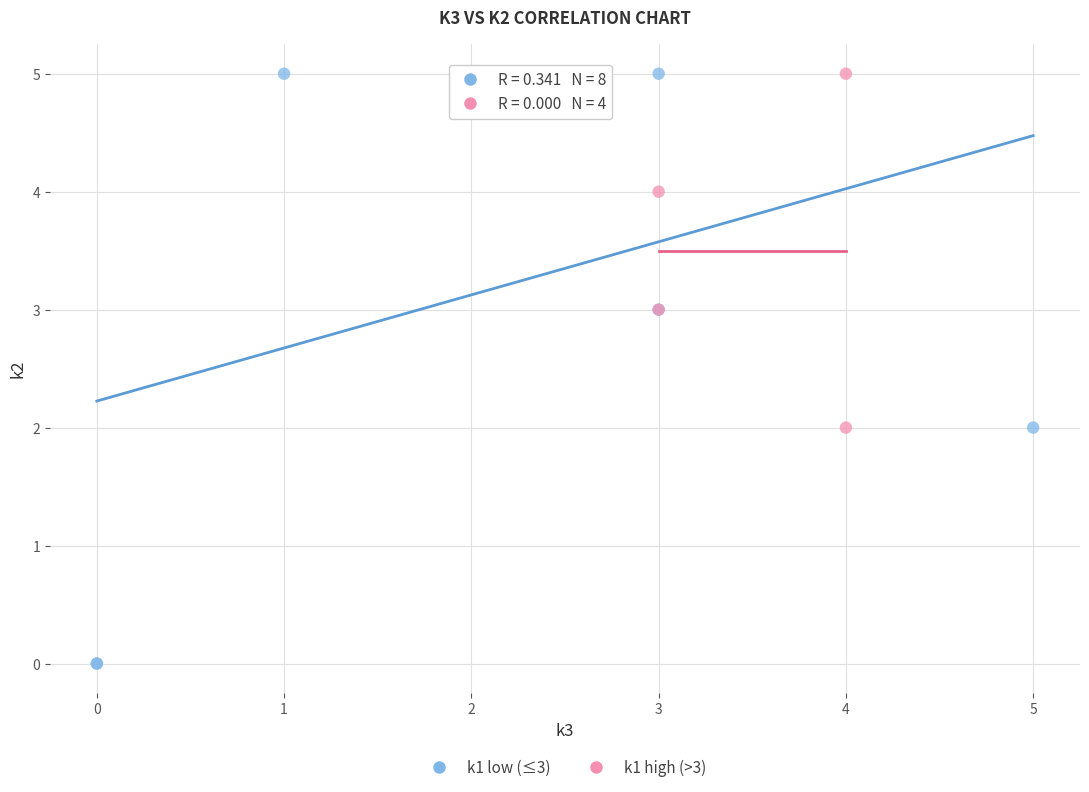

Which series has the largest Y range (max minus min)?

k1 low (≤3)